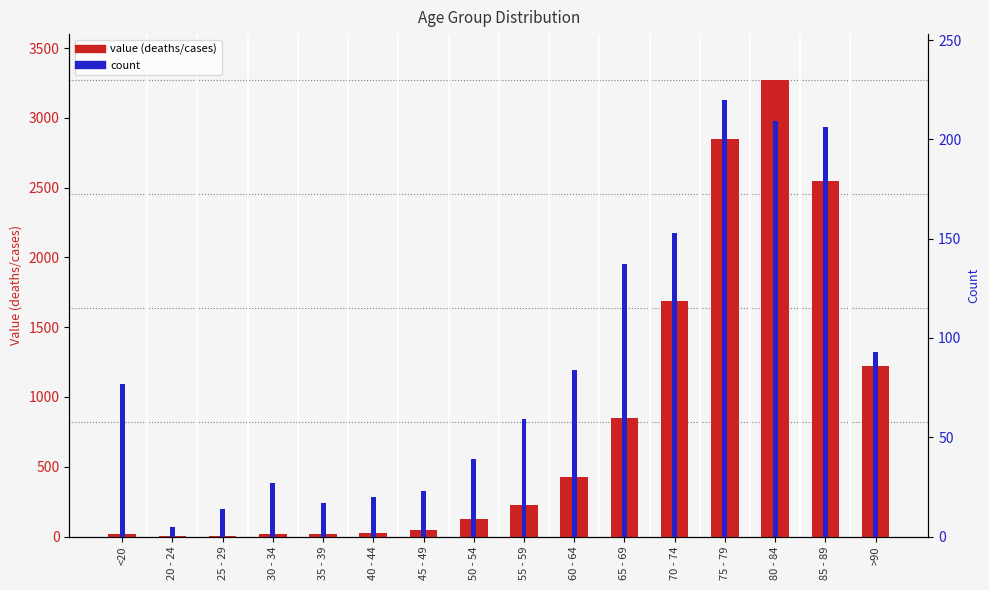

Which category has the lowest value across all series?

25 - 29